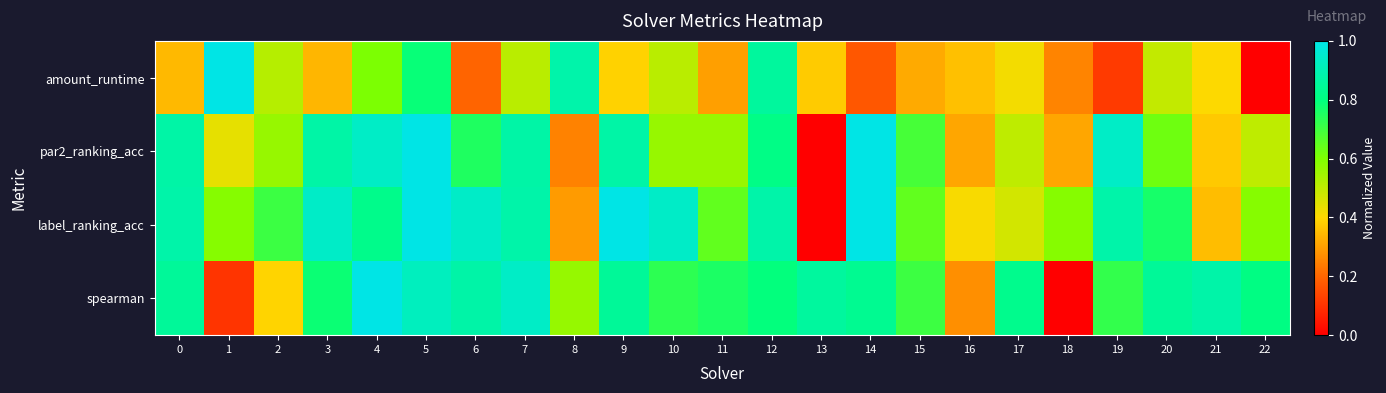

Which label corresponds to the smallest value in the chart?

22